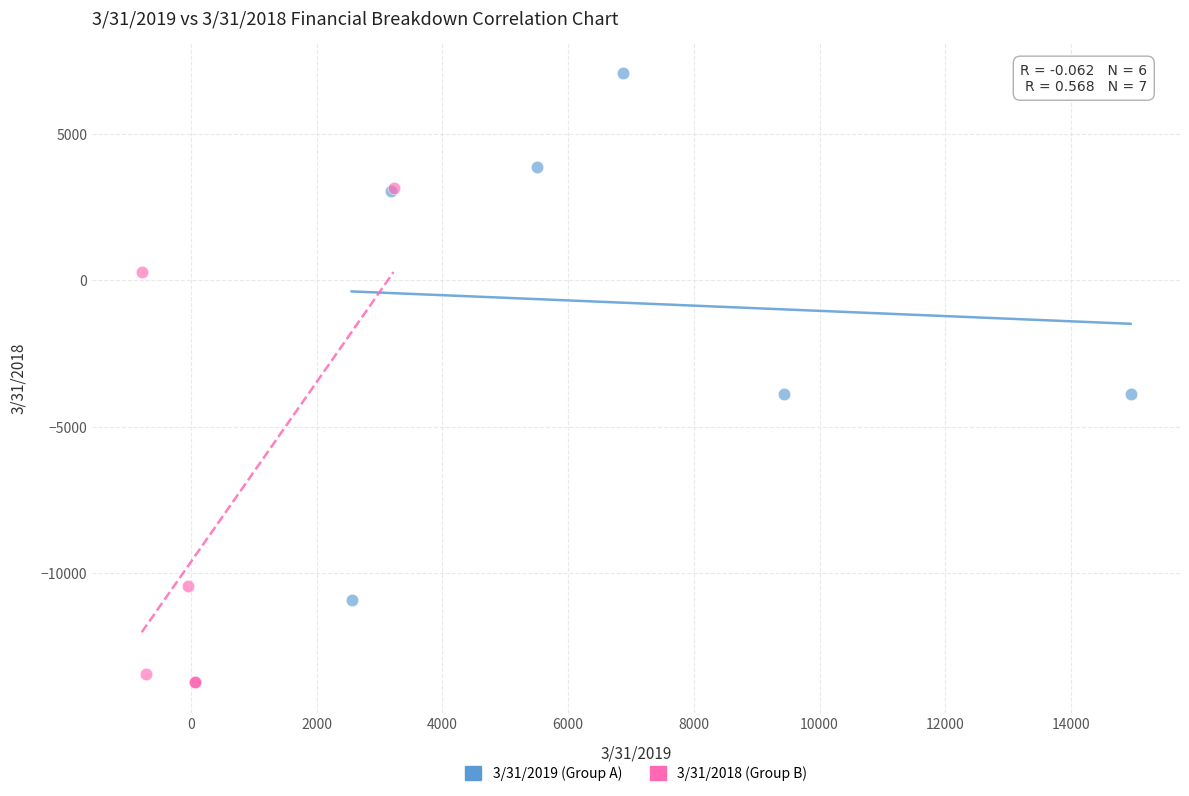

What are all the series names shown in the legend?

3/31/2019 (Group A), 3/31/2018 (Group B)